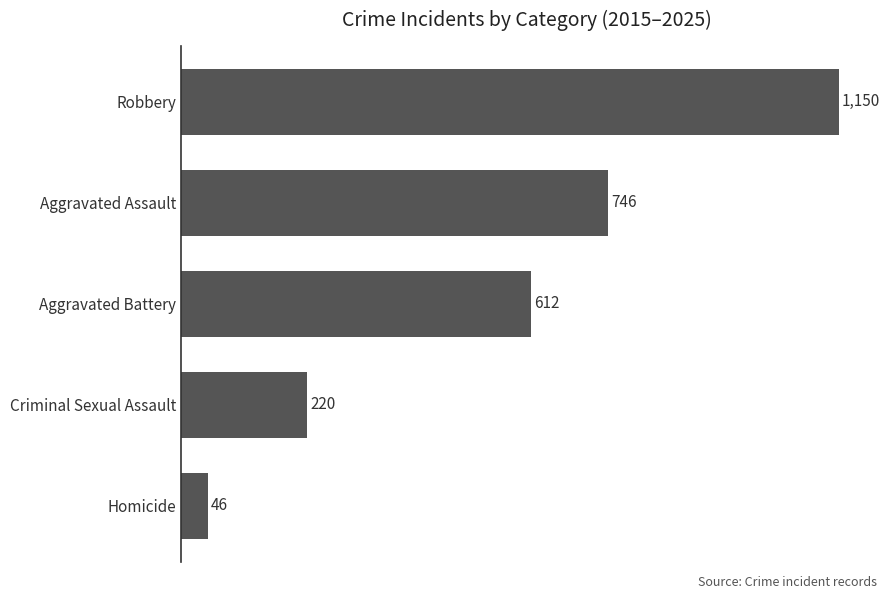

Rank the categories by value from highest to lowest.

Robbery, Aggravated Assault, Aggravated Battery, Criminal Sexual Assault, Homicide